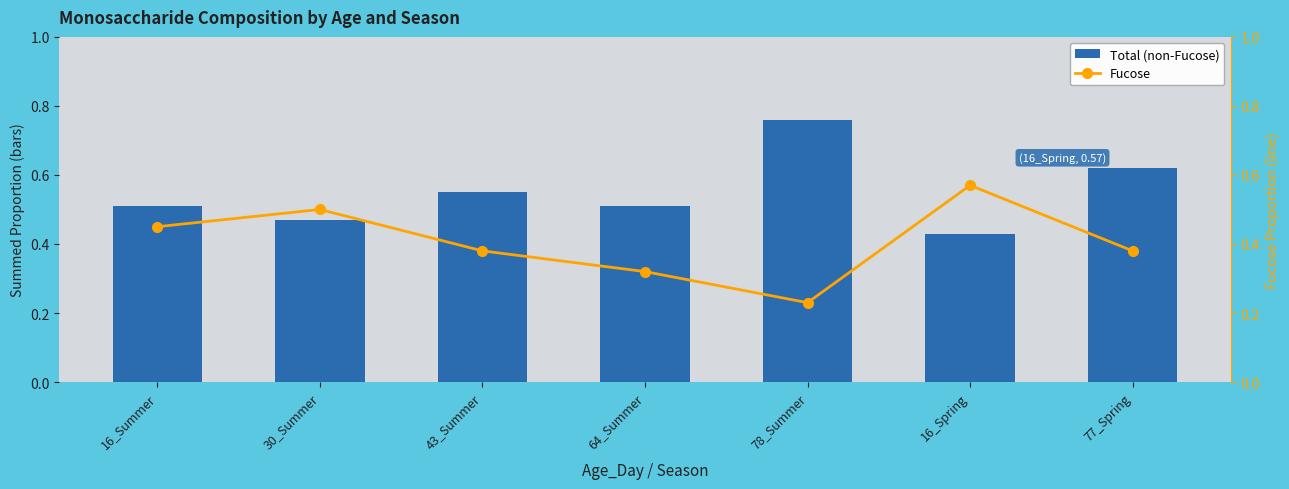

What is the greatest value displayed?

0.8